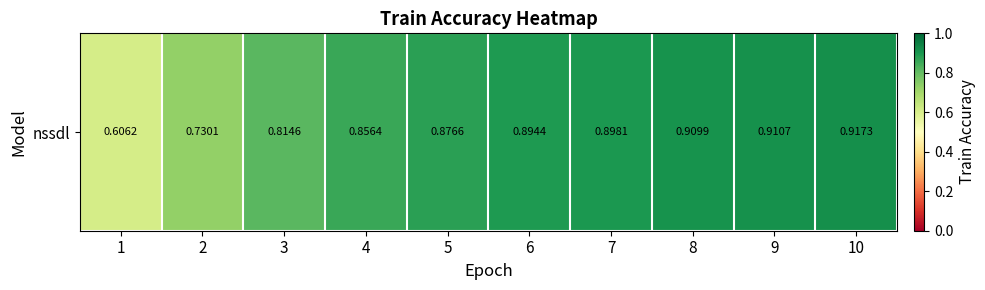

What is the sum of all values?

8.4